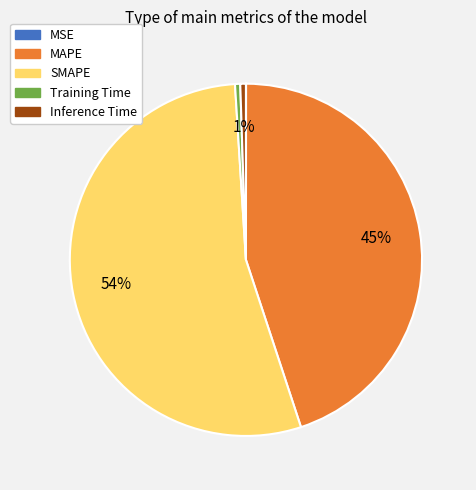

Which slice represents more than half of the pie?

SMAPE